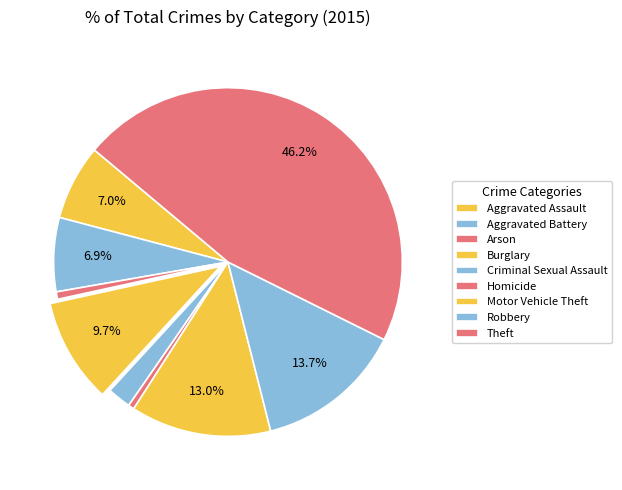

Which has a higher value, Aggravated Assault or Criminal Sexual Assault?

Aggravated Assault